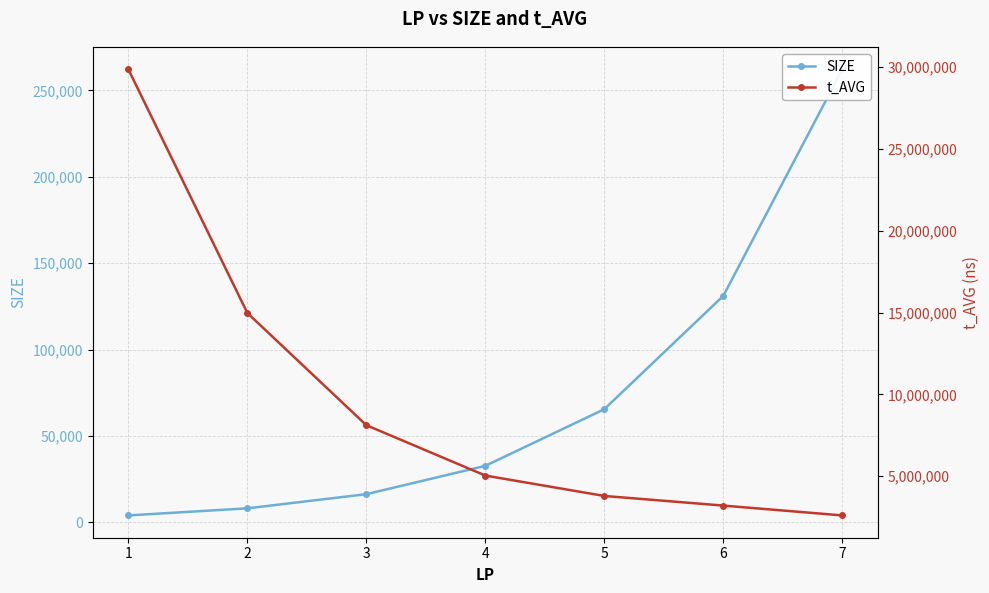

At which label does t_AVG reach its minimum?

7